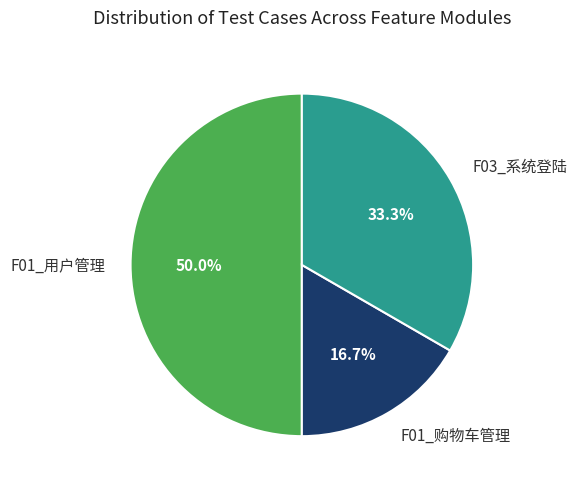

Rank the categories by value from lowest to highest.

F01_购物车管理, F03_系统登陆, F01_用户管理